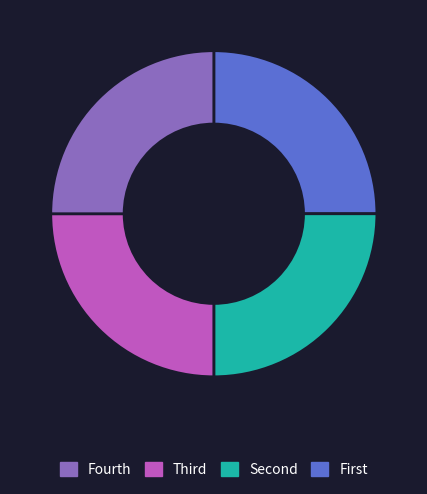

Does any single category account for the majority?

No